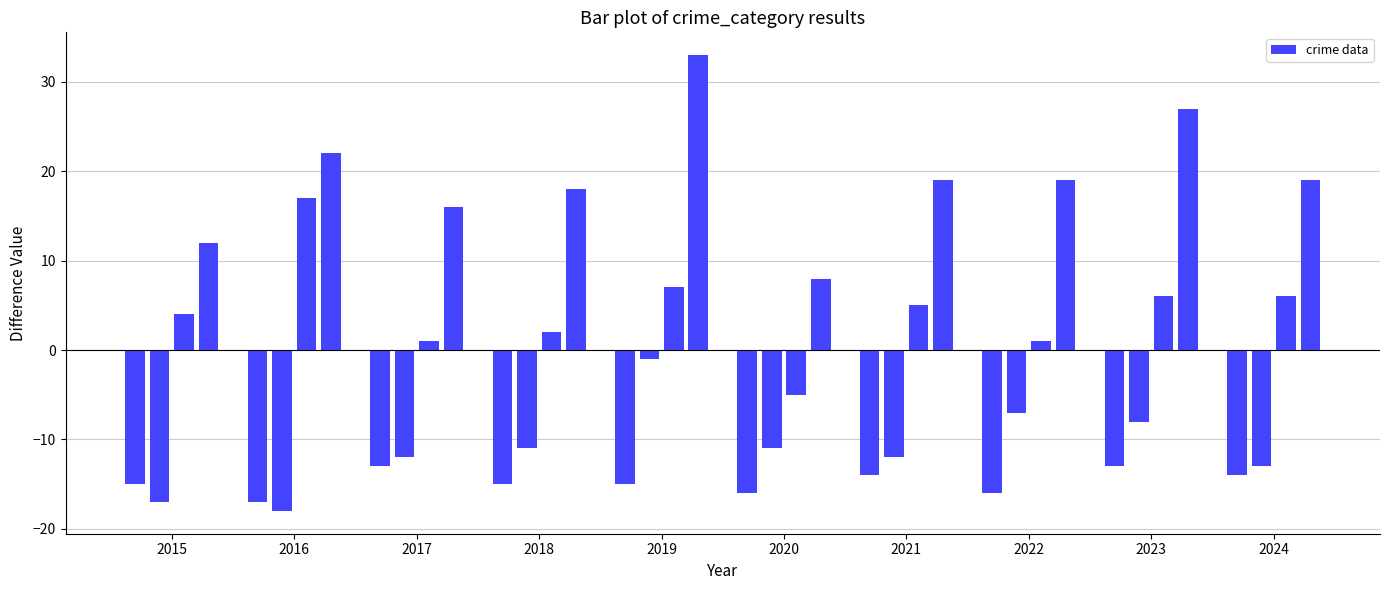

What is the value of the 39th bar from the left?

6